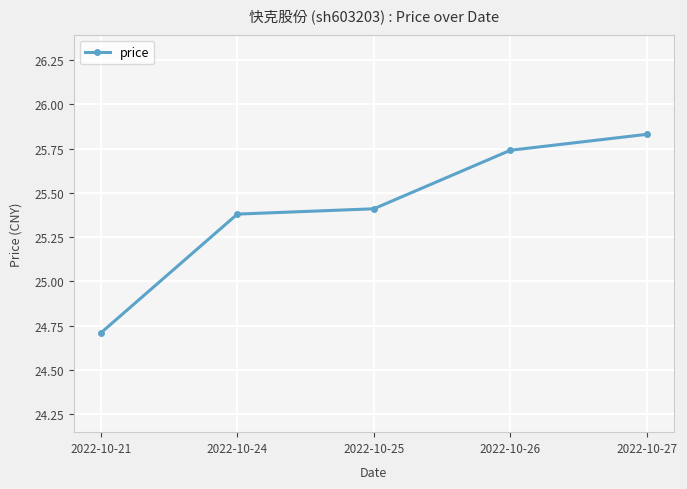

What is the ratio of the value at 2022-10-24 to the value at 2022-10-27?

1.0